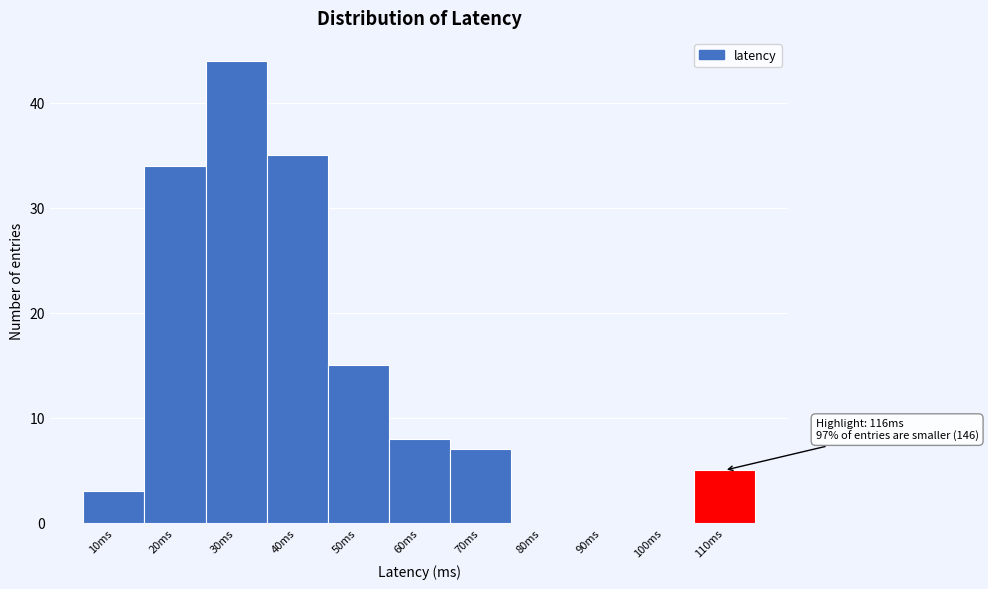

Reading left to right, what are all the values shown in this chart?

10ms=3	20ms=34	30ms=44	40ms=35	50ms=15	60ms=8	70ms=7	80ms=0	90ms=0	100ms=0	110ms=5